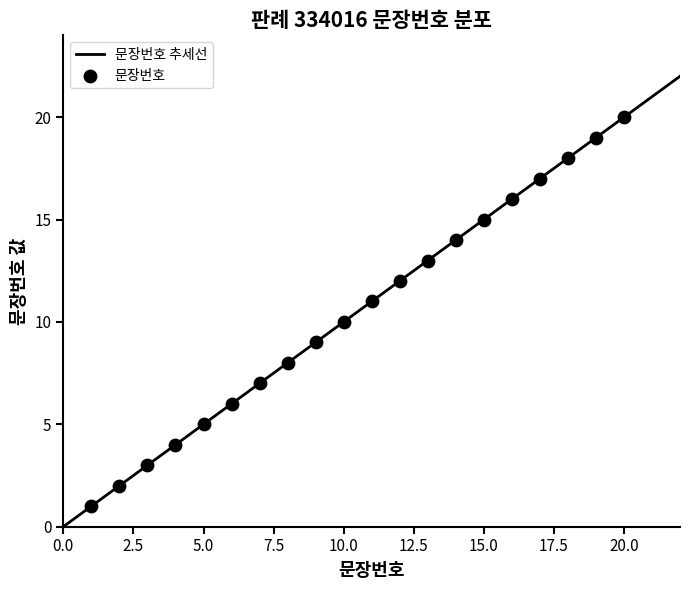

What is the change in value from 10 to 11?

+1